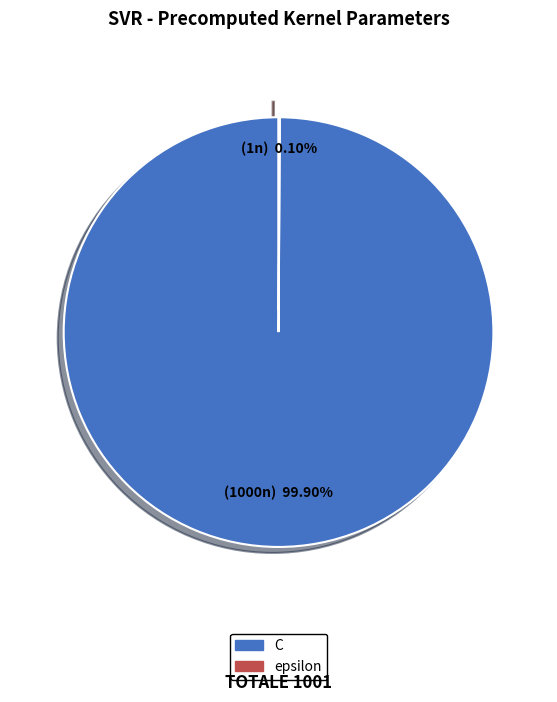

Which category has the biggest portion of the pie?

C